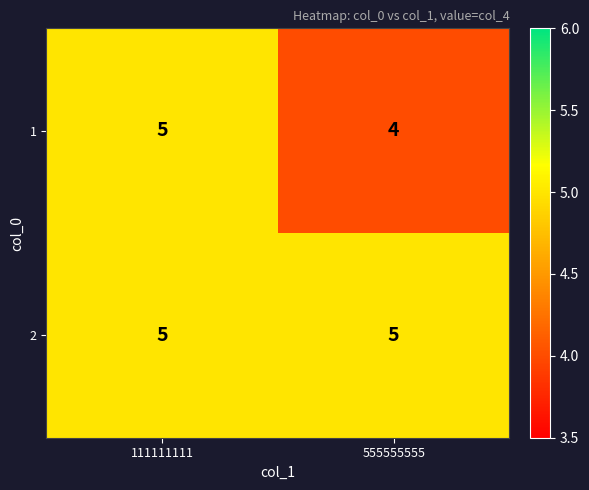

What is the minimum value shown in the chart?

4